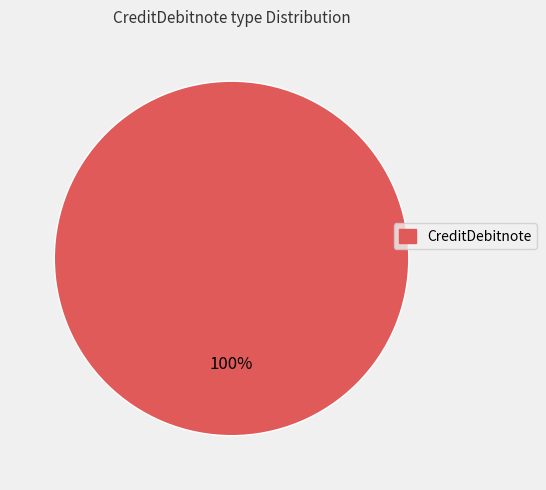

Does any single category account for the majority?

Yes